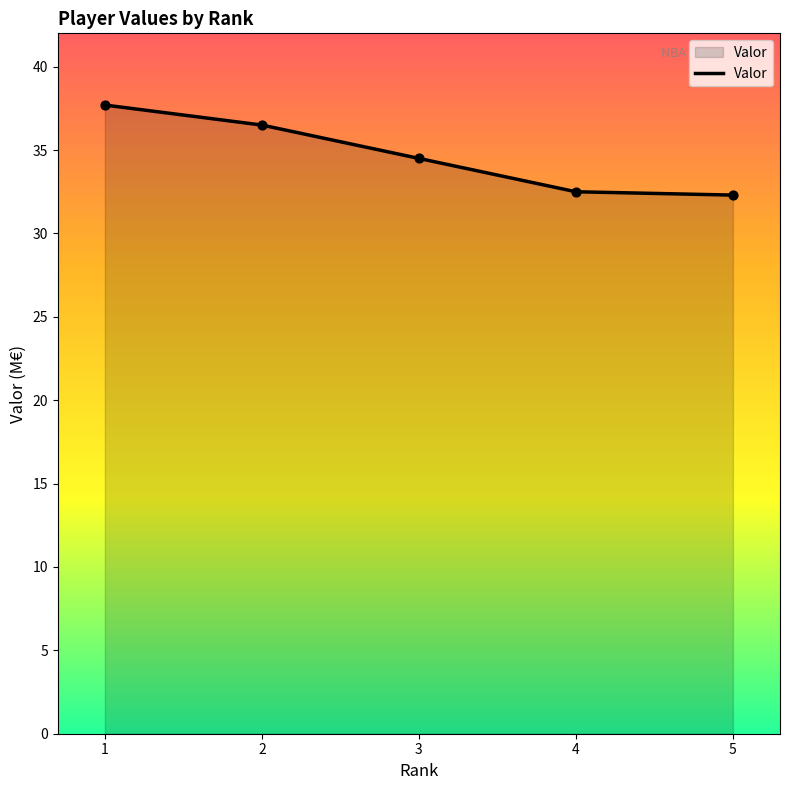

What is the change in value from 1 to 5?

-5.4